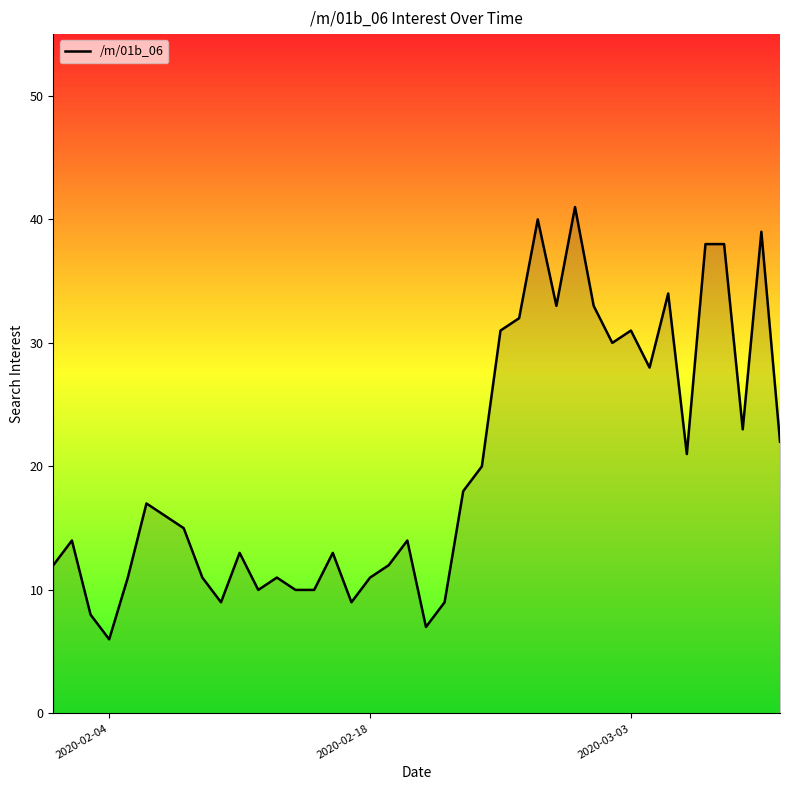

What is the greatest value displayed?

41